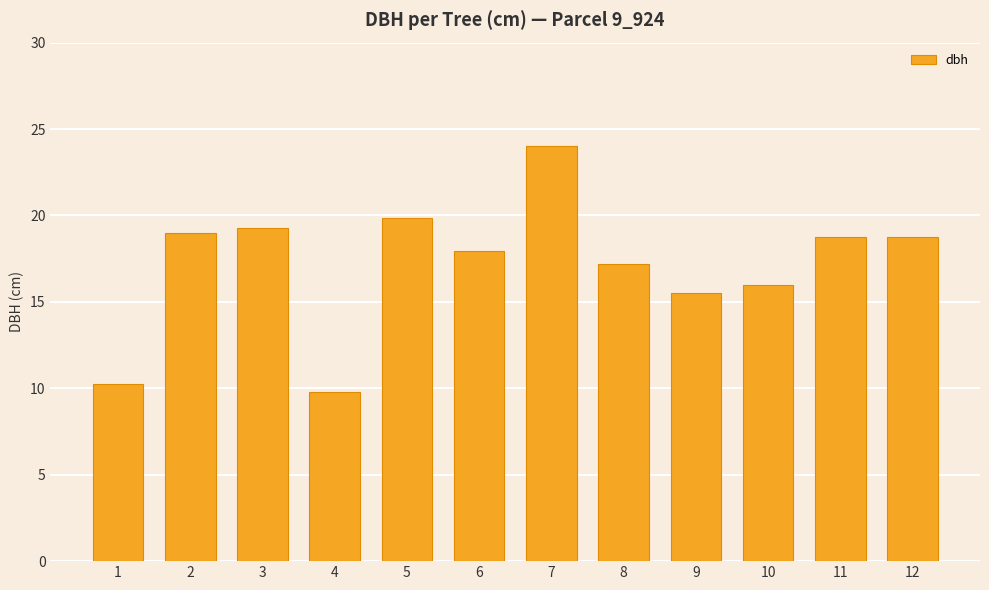

Is it true that the value at 5 is 31.6?

False